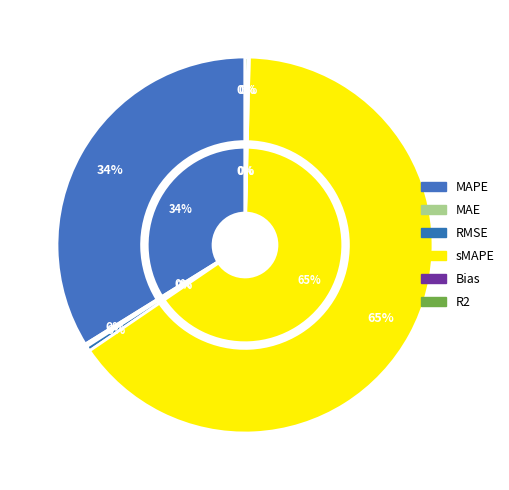

Combined, what portion of the pie is sMAPE and MAE?

65.4%